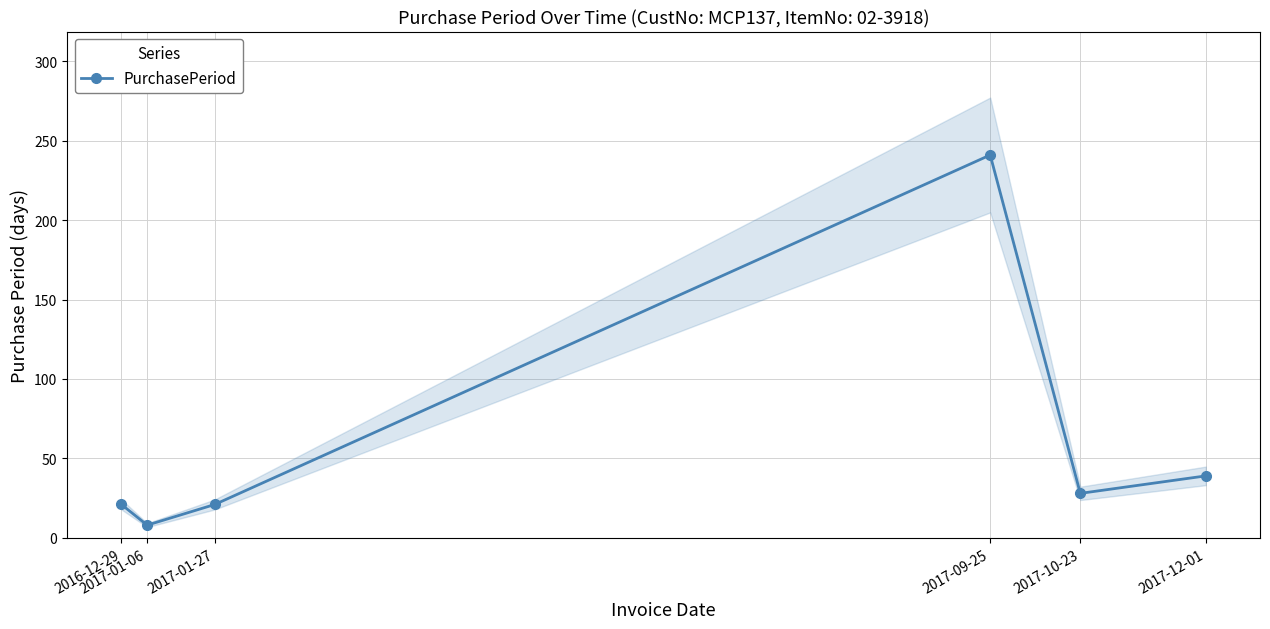

Between 2016-12-29 and 2017-01-06, which is larger?

2016-12-29